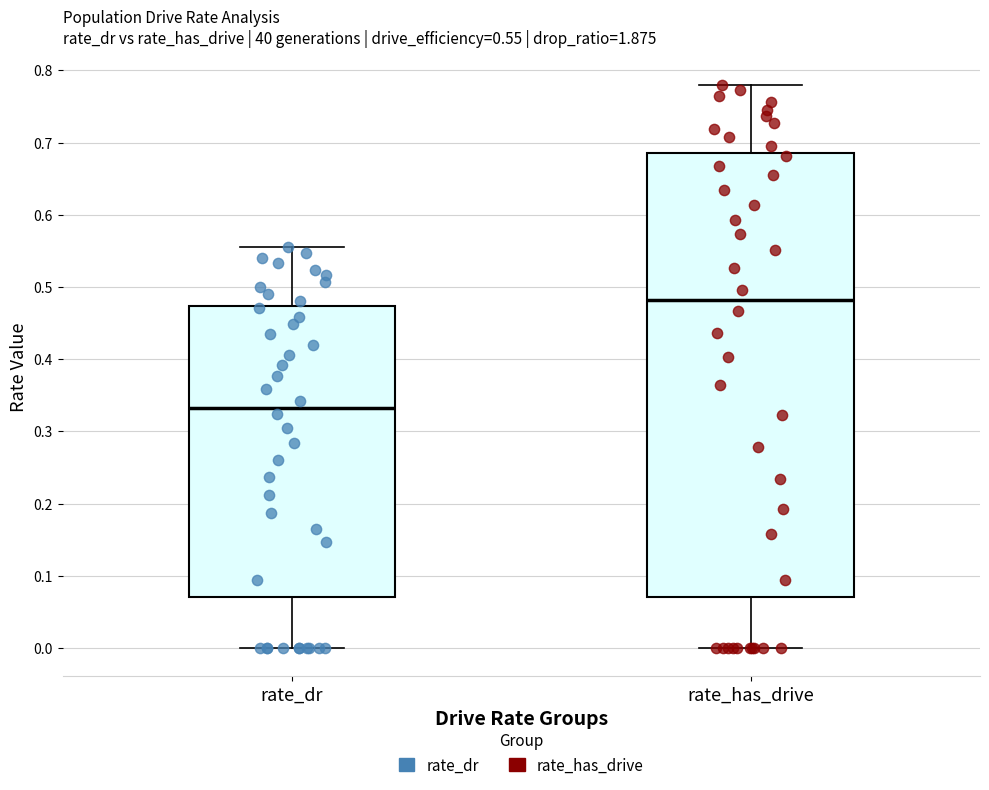

Which box has the highest median line?

rate_has_drive